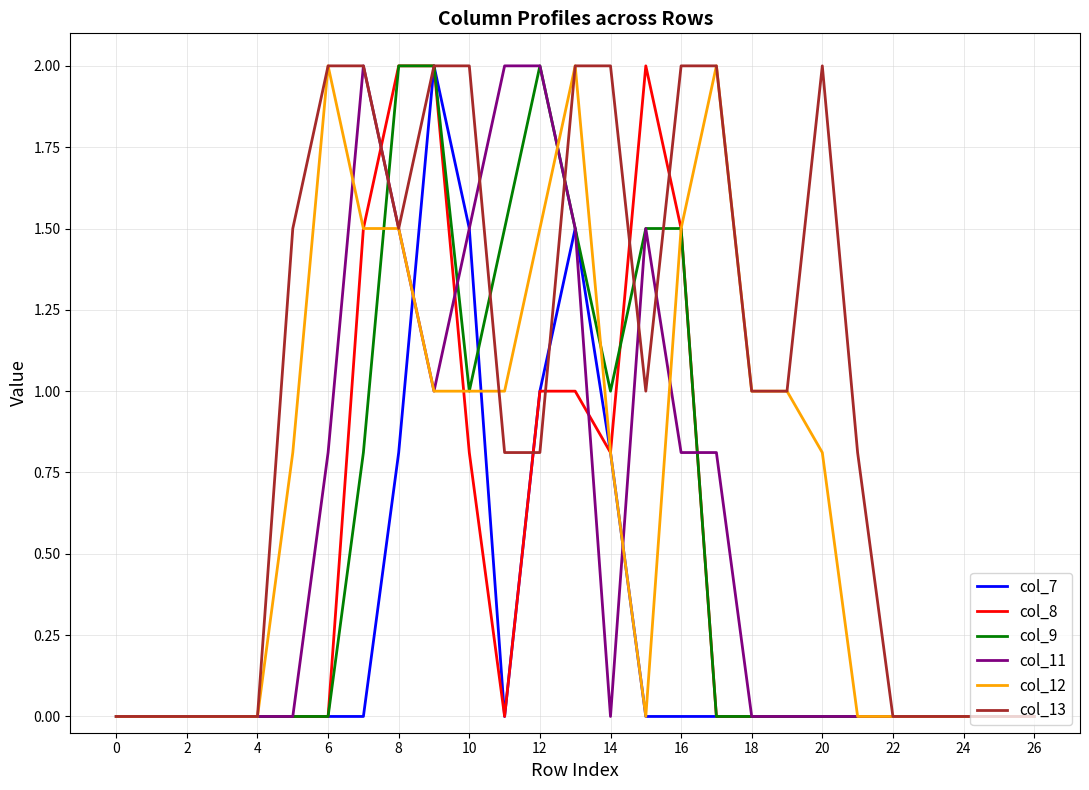

Count the number of categories in the chart.

27